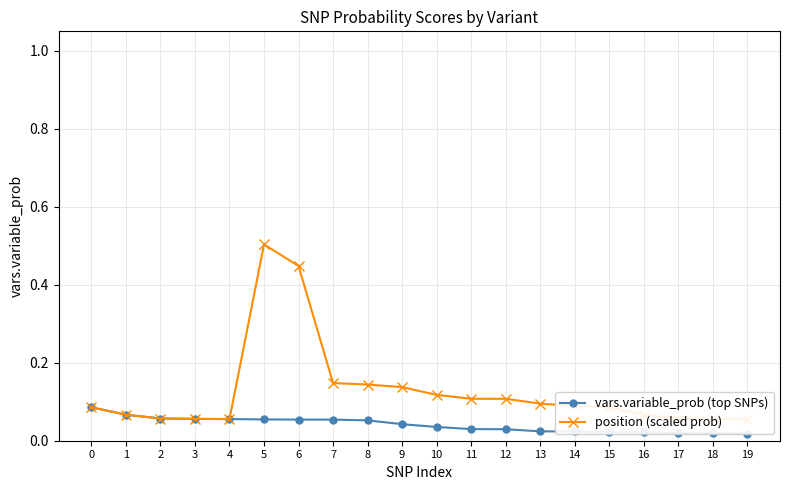

What is the difference between the maximum and minimum values in the vars.variable_prob (top SNPs) series?

0.1